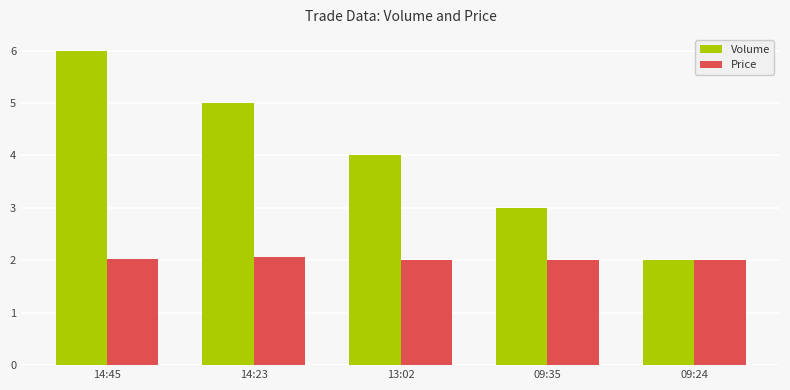

What is the total value across all series at 09:35?

5.0